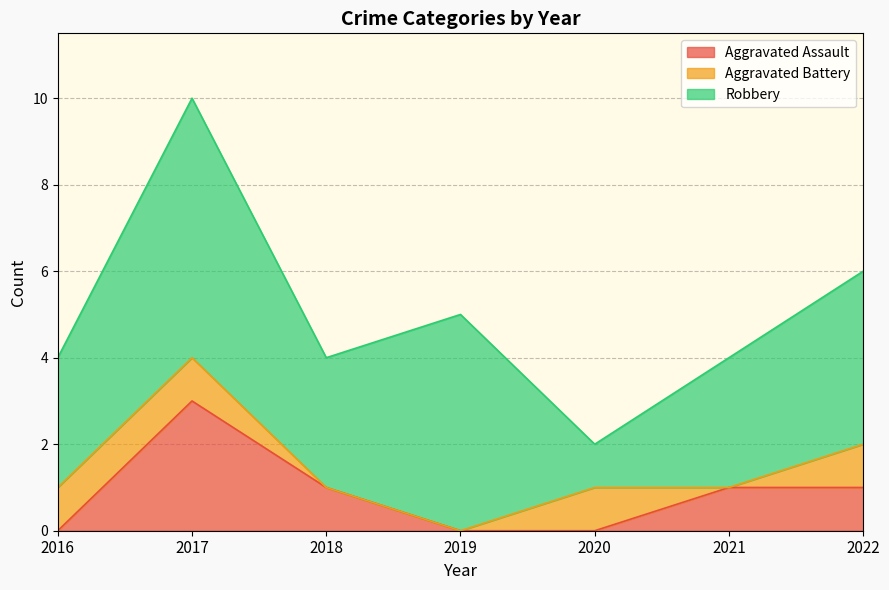

Reading left to right, extract all data points from this chart.

Aggravated Assault: 2016=0	2017=3	2018=1	2019=0	2020=0	2021=1	2022=1
Aggravated Battery: 2016=1	2017=1	2018=0	2019=0	2020=1	2021=0	2022=1
Robbery: 2016=3	2017=6	2018=3	2019=5	2020=1	2021=3	2022=4